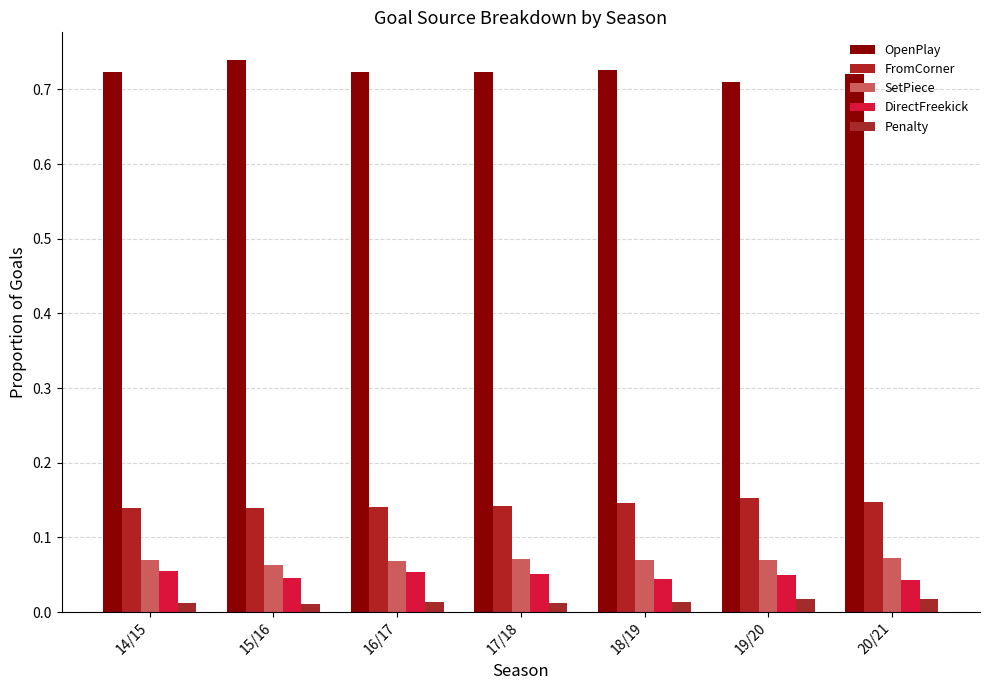

How many bars are there in each group?

5